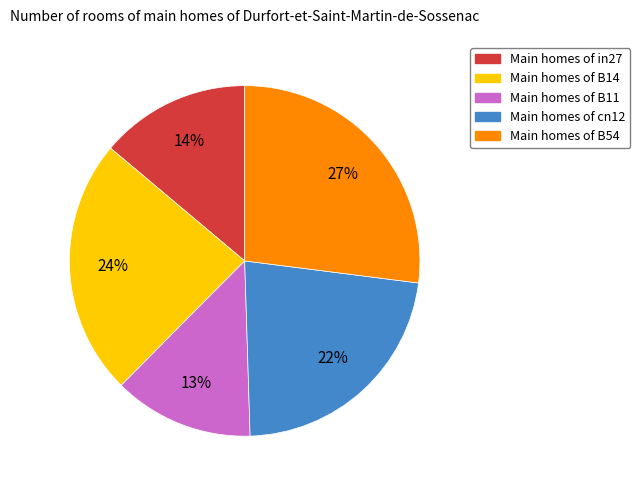

Does any single category account for the majority?

No